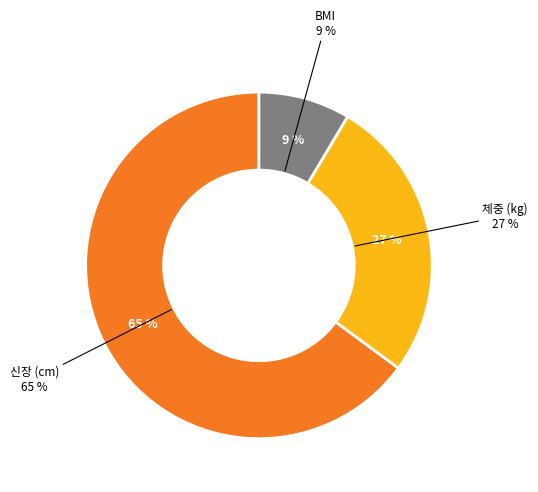

Count the number of slices in the pie.

3